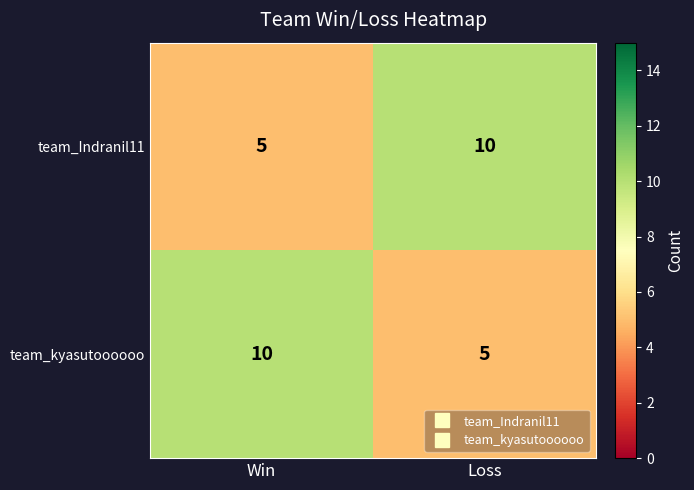

What is the minimum value shown in the chart?

5